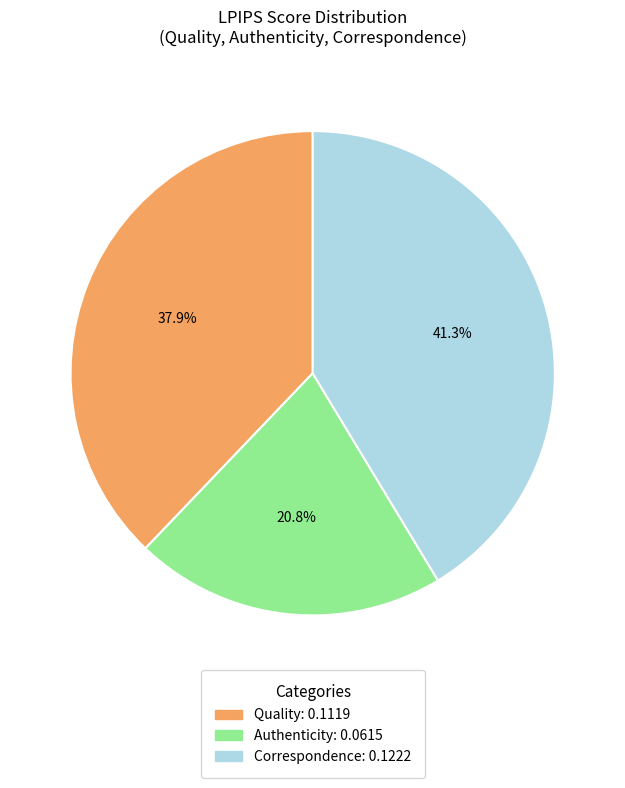

Rank the categories by value from highest to lowest.

Correspondence, Quality, Authenticity